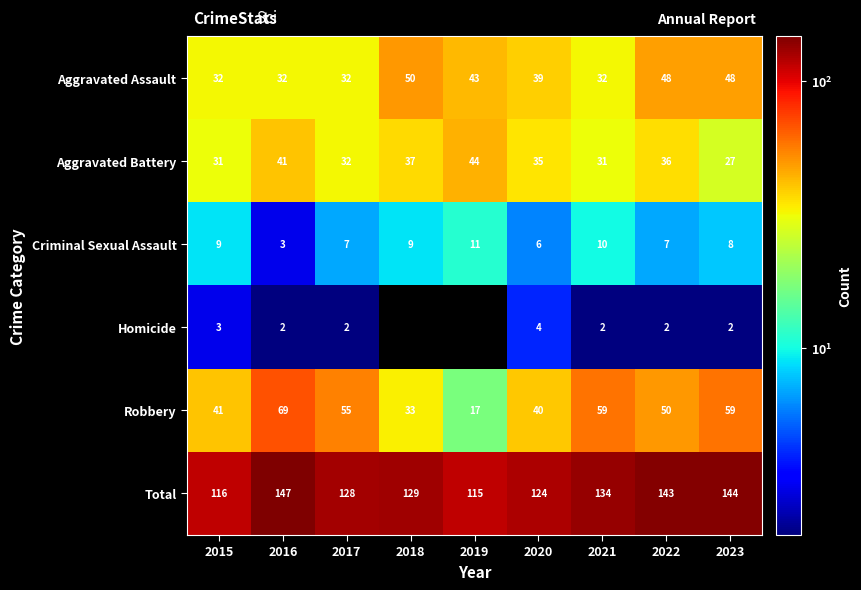

Where does the Robbery series first go above 50?

2016